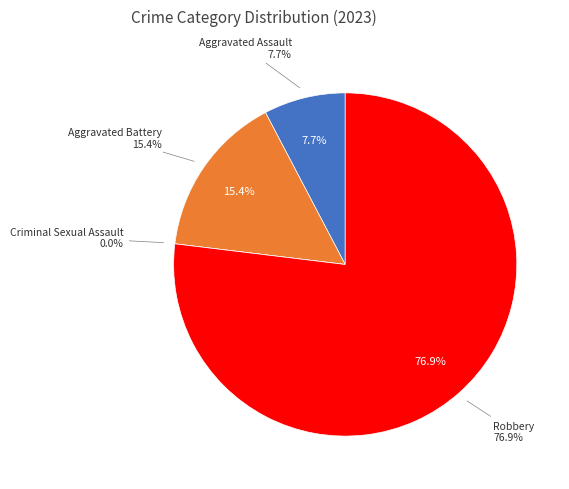

To the nearest percent, what percentage of the pie is Aggravated Battery?

15%